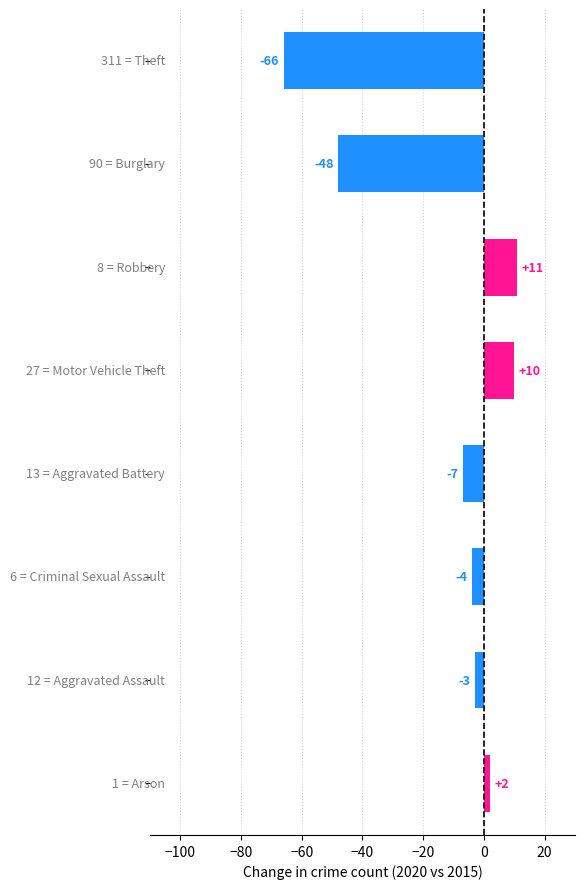

What is the sum of all values?

-105